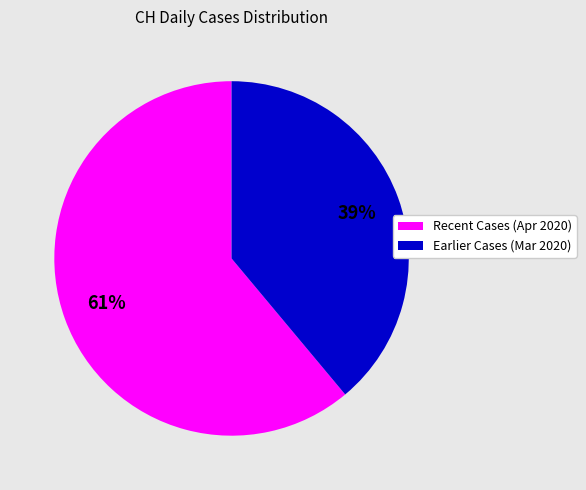

Does any single category account for the majority?

Yes